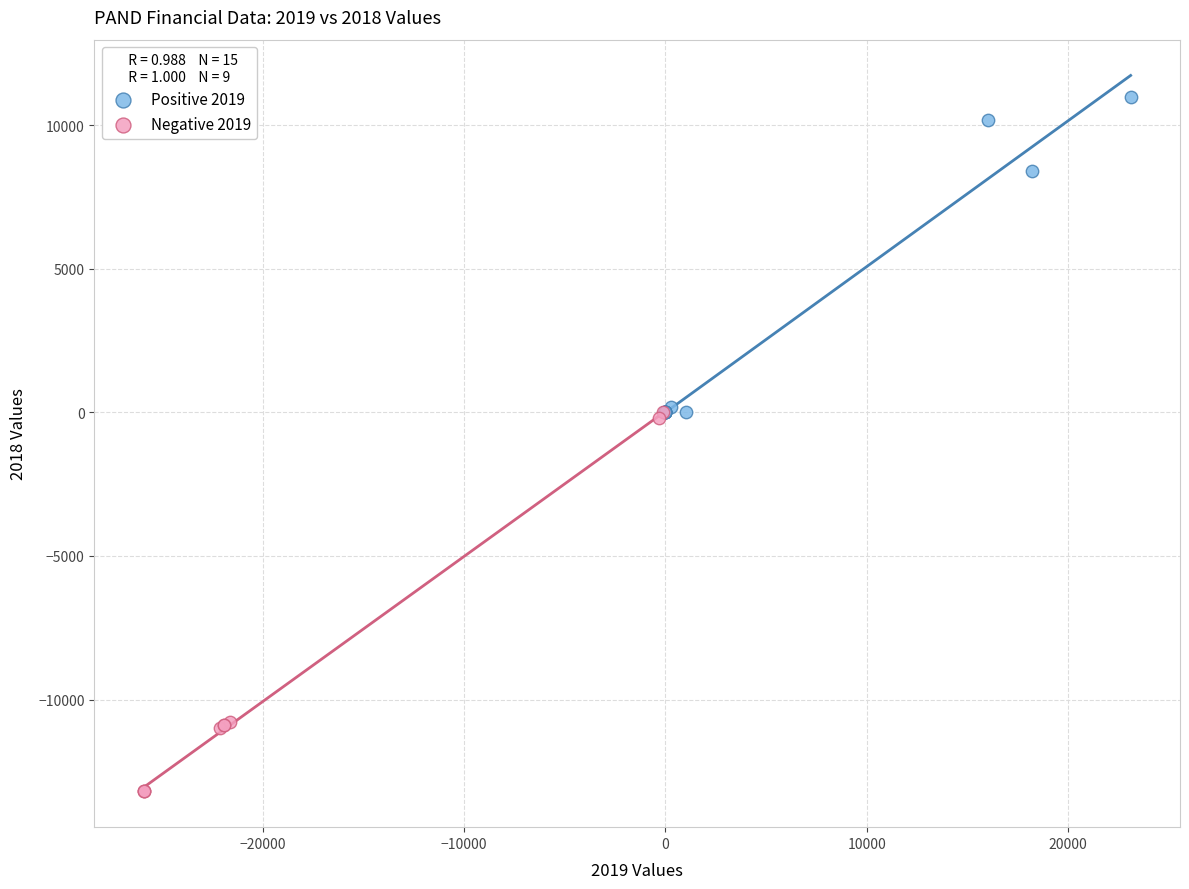

Which series reaches the maximum Y coordinate?

Positive 2019